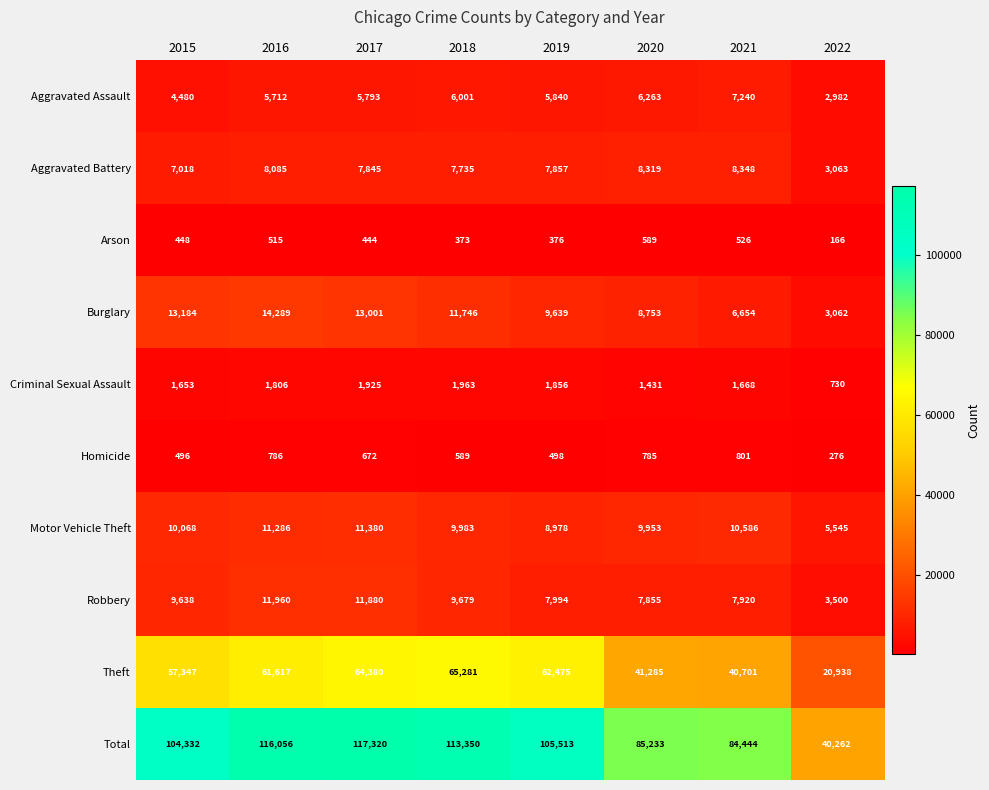

At which label does Criminal Sexual Assault reach its minimum?

2022